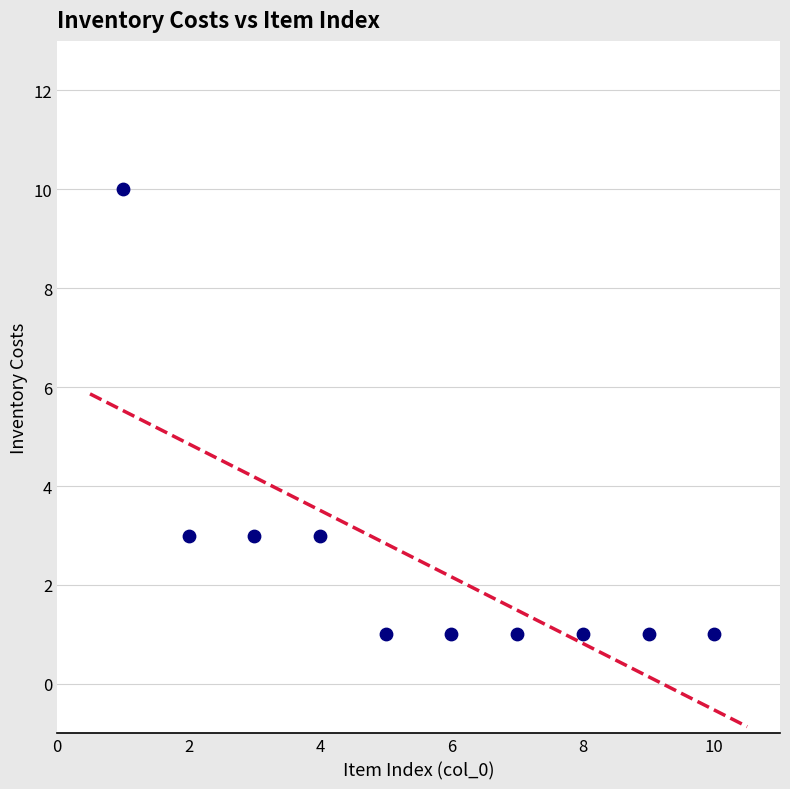

What is the range of X values (max minus min)?

9